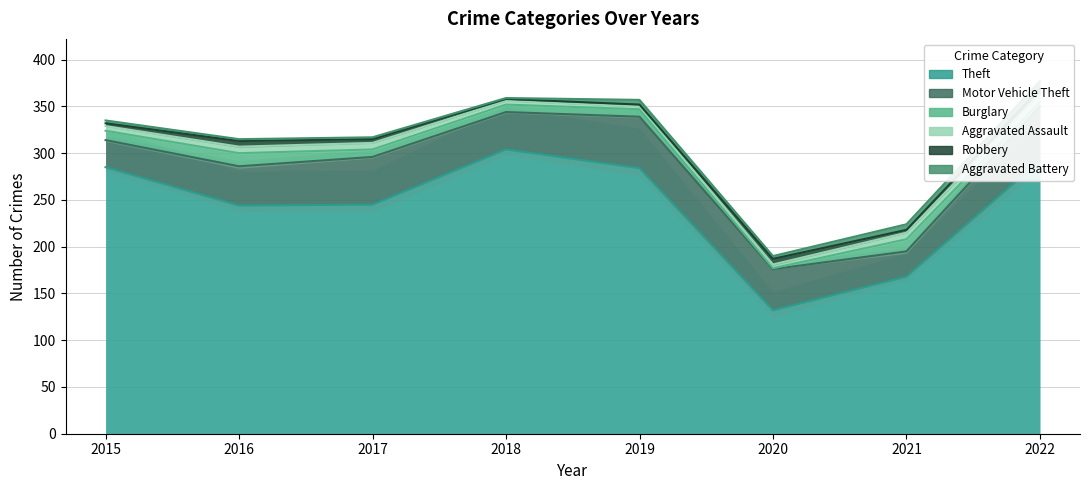

Reading left to right, list all the values displayed in this chart.

Theft: 285	244	245	304	284	132	168	292
Motor Vehicle Theft: 29	42	51	40	55	44	27	58
Burglary: 10	14	8	8	8	1	13	5
Aggravated Assault: 5	7	7	4	3	4	7	8
Robbery: 3	6	4	2	2	6	3	6
Aggravated Battery: 3	2	2	1	5	3	6	8